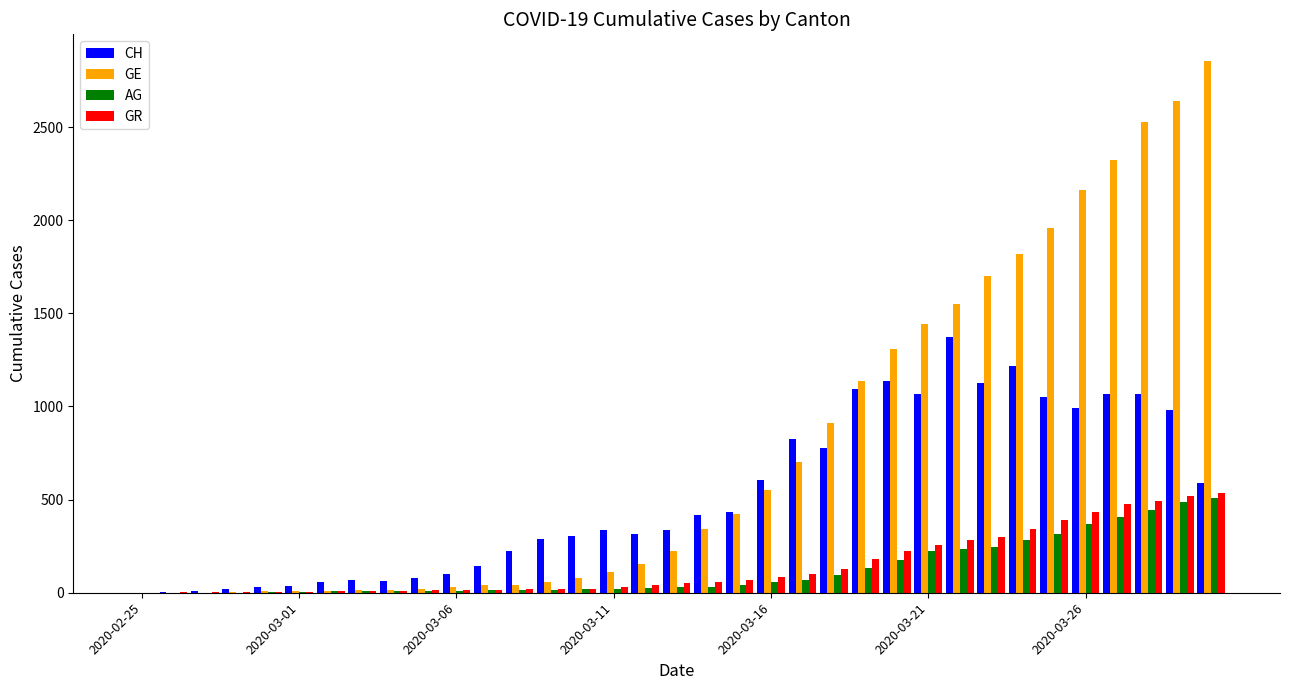

What is the sum of all GE values?

27175